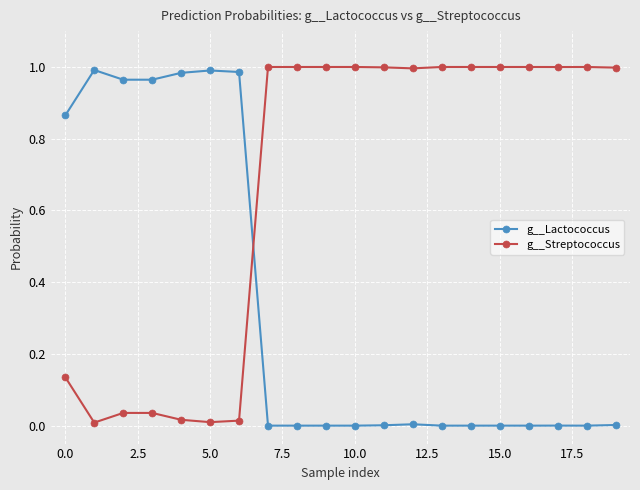

After their last crossing, which series has the higher values: g__Lactococcus or g__Streptococcus?

g__Streptococcus